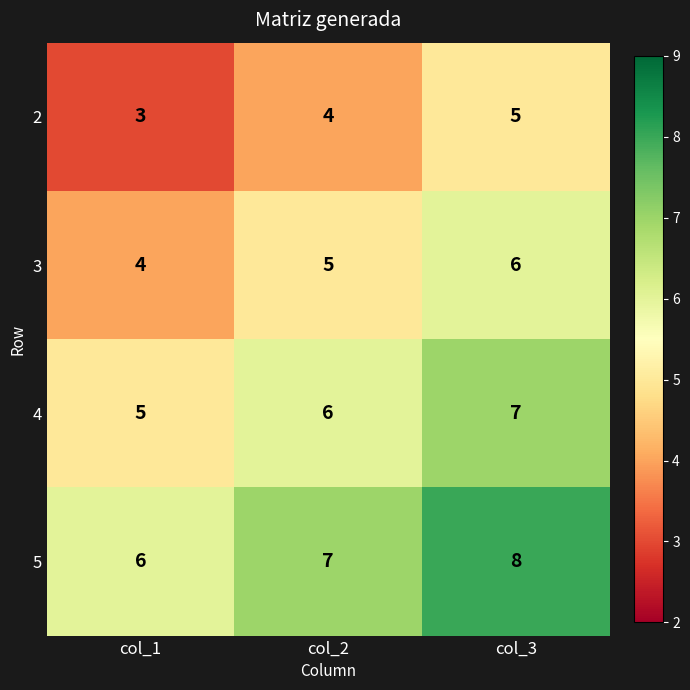

Count the number of data series in this chart.

4